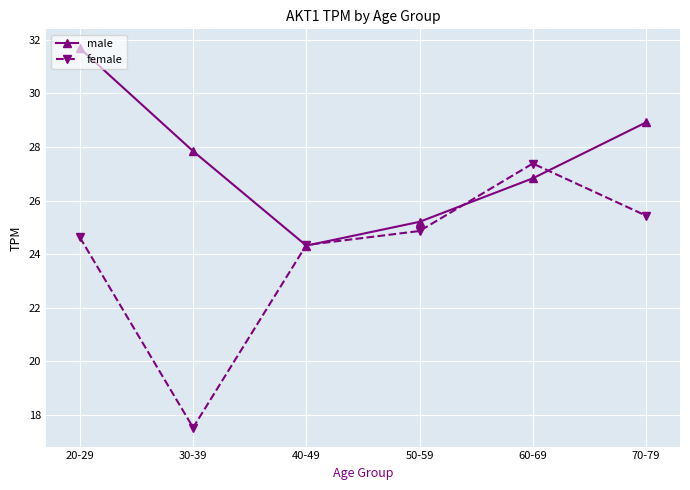

Which series has the largest range (max minus min)?

female